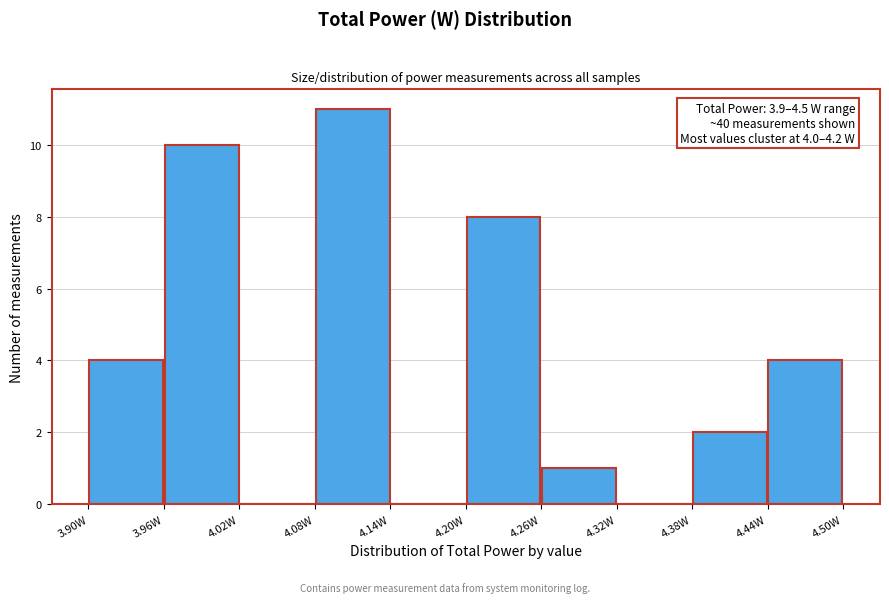

Which range on the x-axis has the tallest bar?

4.08 to 4.14